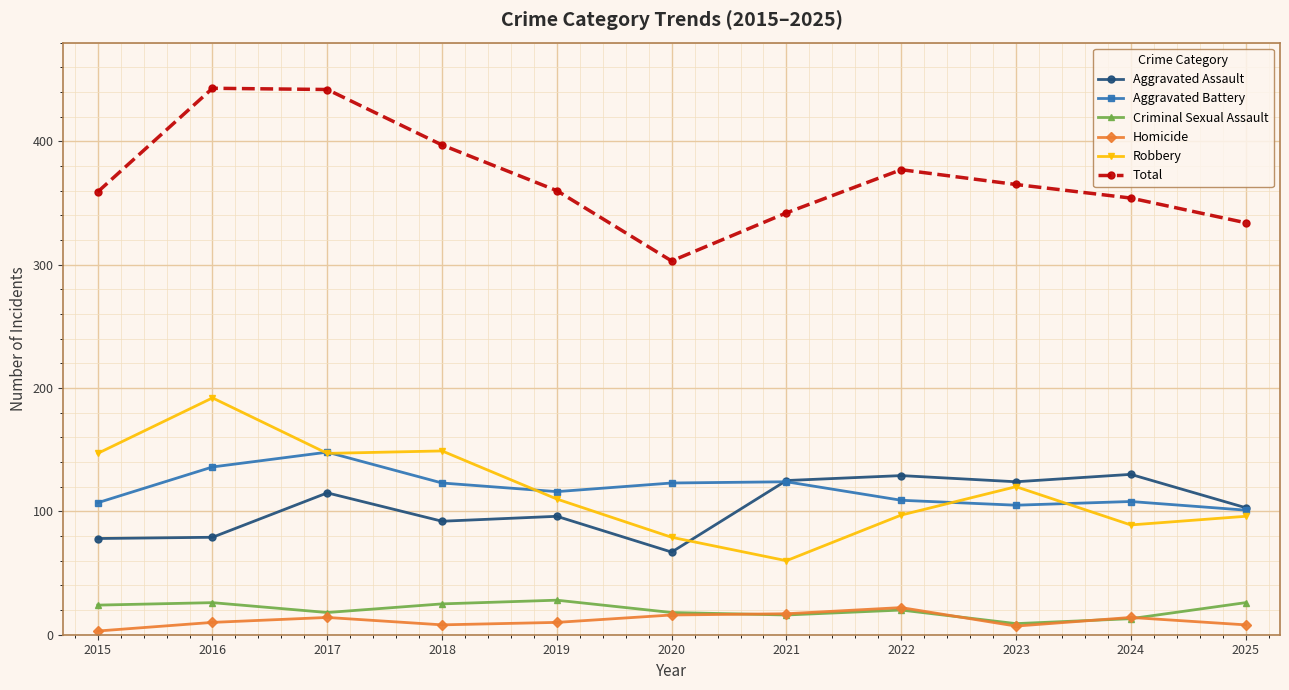

What is the lowest value of the Robbery series?

60